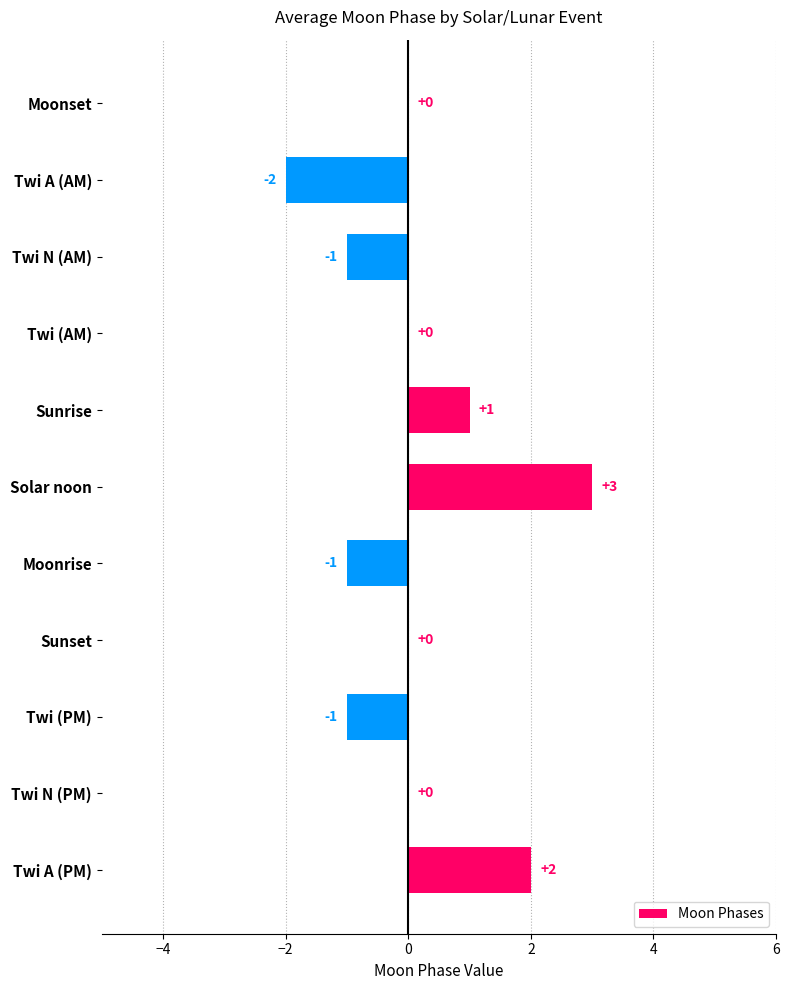

Which has a higher value, Twi N (PM) or Moonrise?

Twi N (PM)